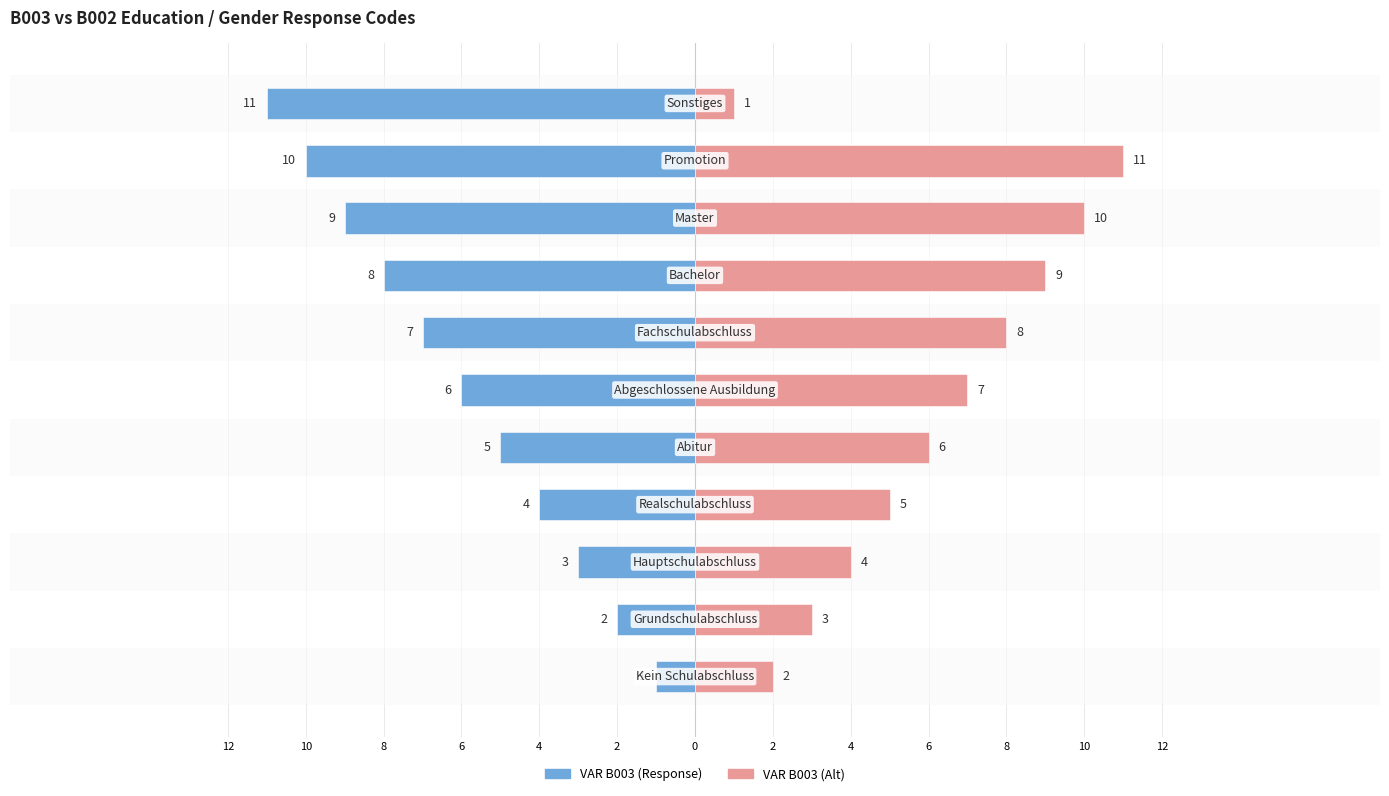

Does the chart contain stacked bars?

No